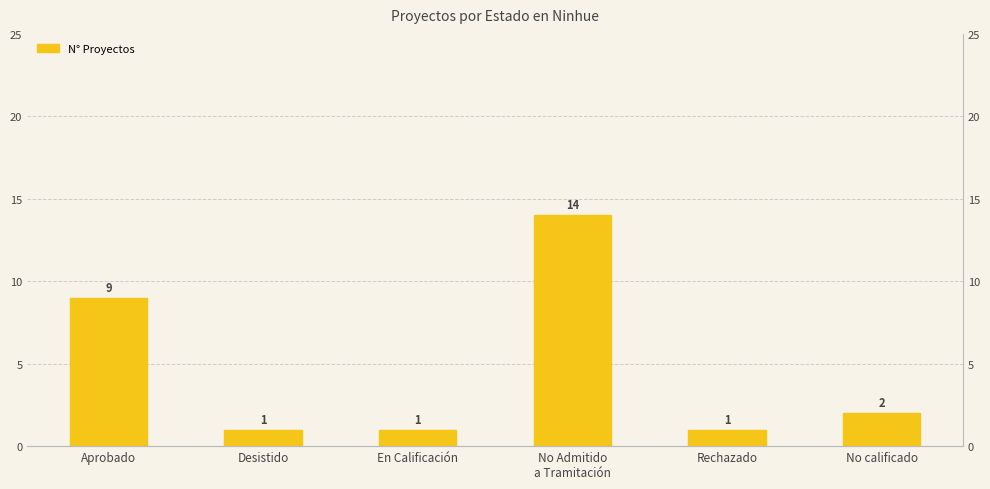

What is the value of the 6th bar from the left?

2